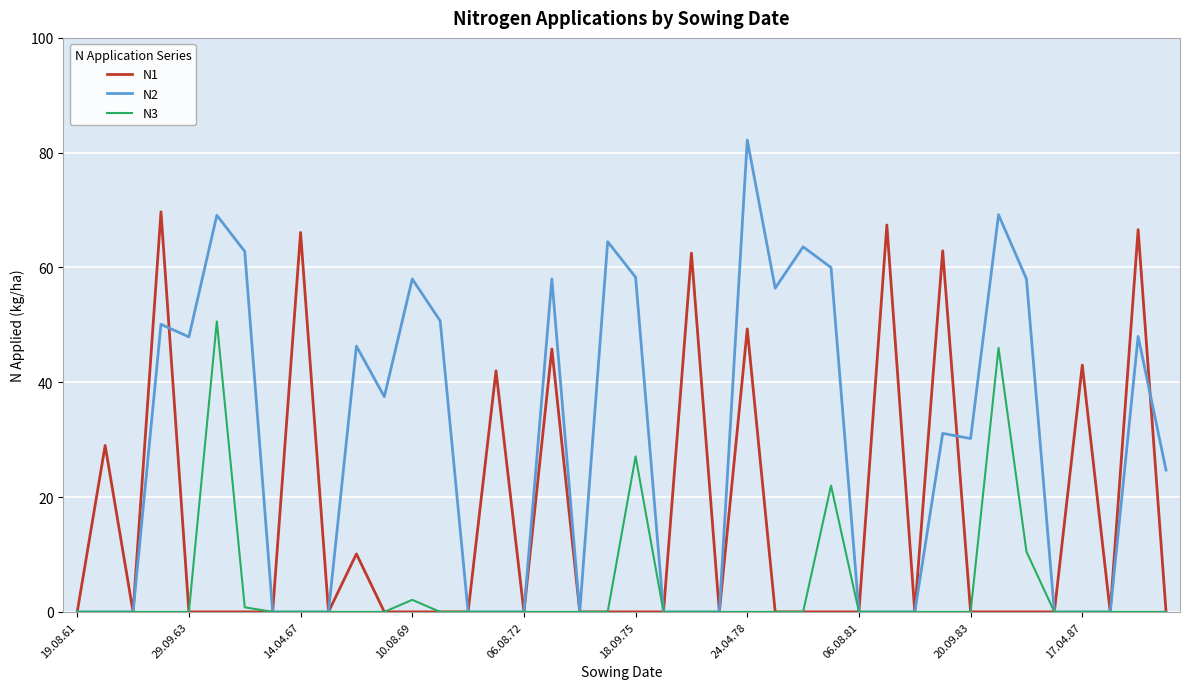

Rank the series by their average value, from lowest to highest.

N3, N1, N2